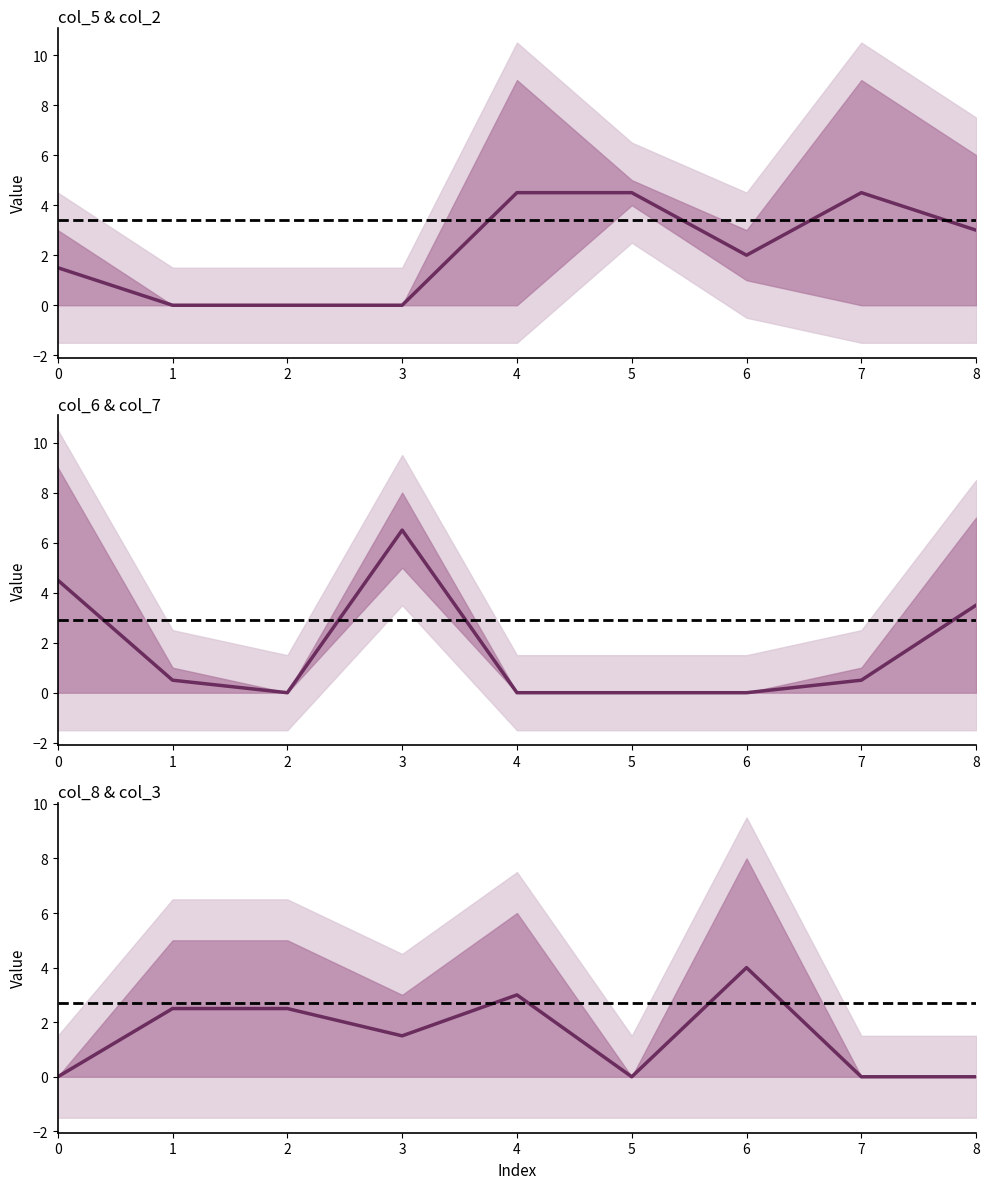

Reading left to right, what are all the values shown in this chart?

col_5: 0=3	1=0	2=0	3=0	4=9	5=5	6=1	7=0	8=6
col_2: 0=0	1=0	2=0	3=0	4=0	5=4	6=3	7=9	8=0
col_6: 0=9	1=1	2=0	3=5	4=0	5=0	6=0	7=0	8=0
col_7: 0=0	1=0	2=0	3=8	4=0	5=0	6=0	7=1	8=7
col_8: 0=0	1=0	2=5	3=3	4=6	5=0	6=0	7=0	8=0
col_3: 0=0	1=5	2=0	3=0	4=0	5=0	6=8	7=0	8=0